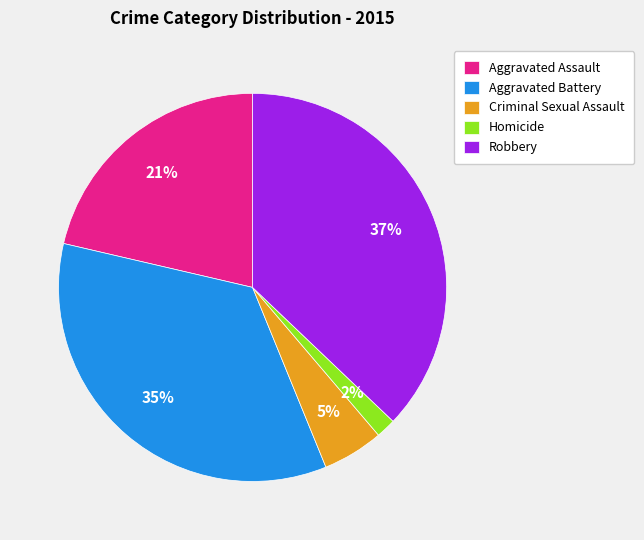

Between Robbery and Aggravated Battery, which is larger?

Robbery